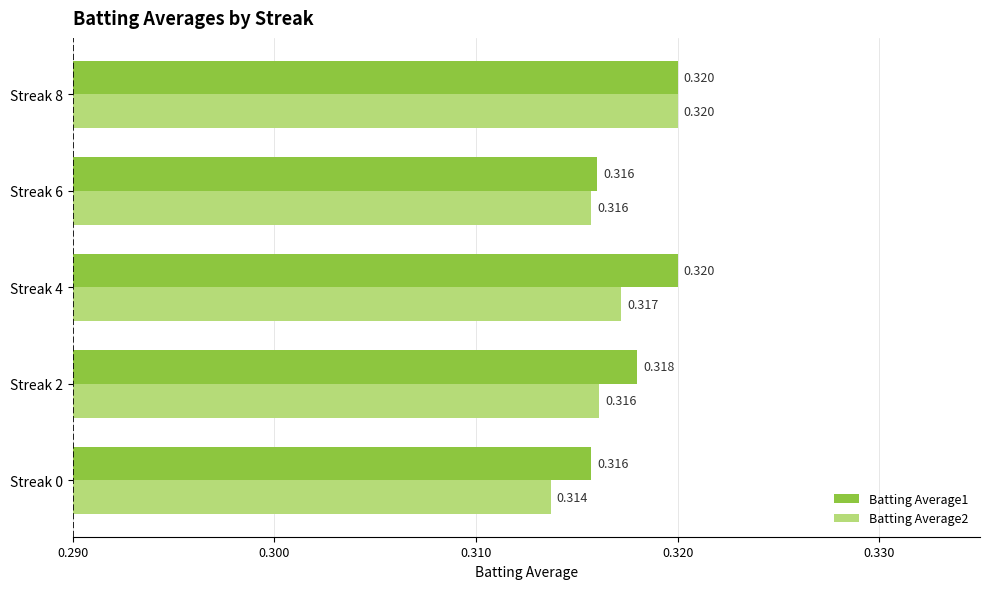

Is the value of Batting Average2 at Streak 0 greater than the value of Batting Average1 at Streak 0?

No